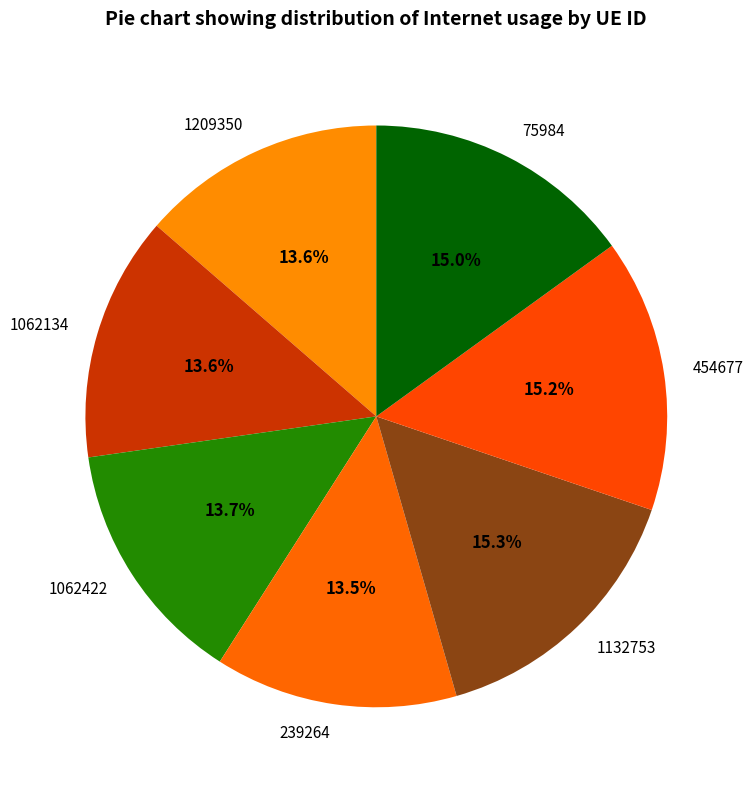

What percentage is the 454677 slice, to the nearest percent?

15%